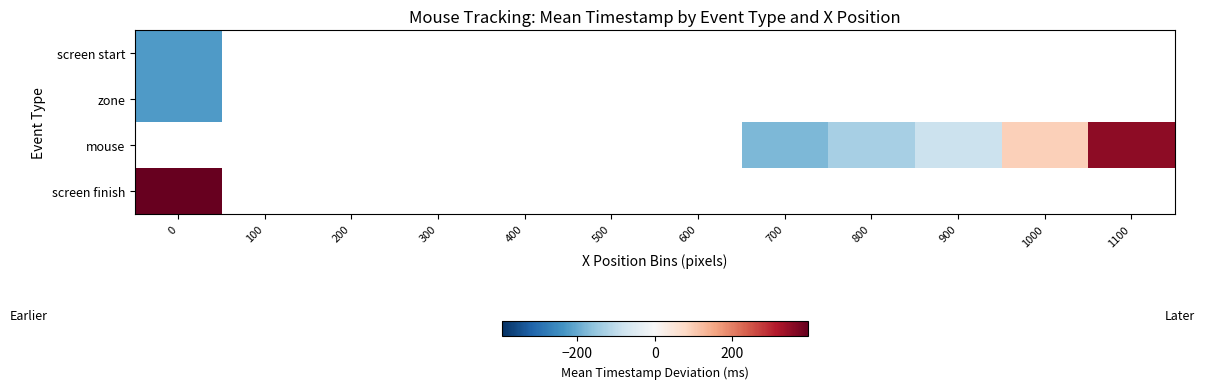

What is the maximum value shown in the chart?

393.4